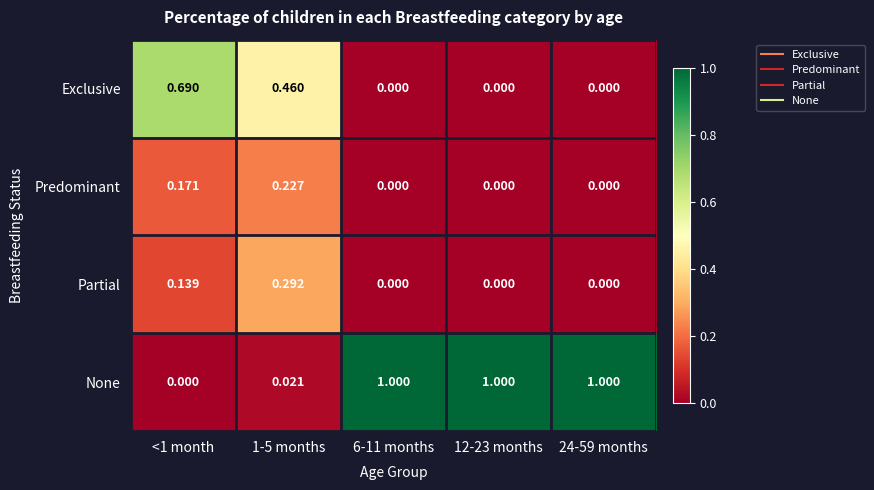

Which series has the largest total across all categories?

None